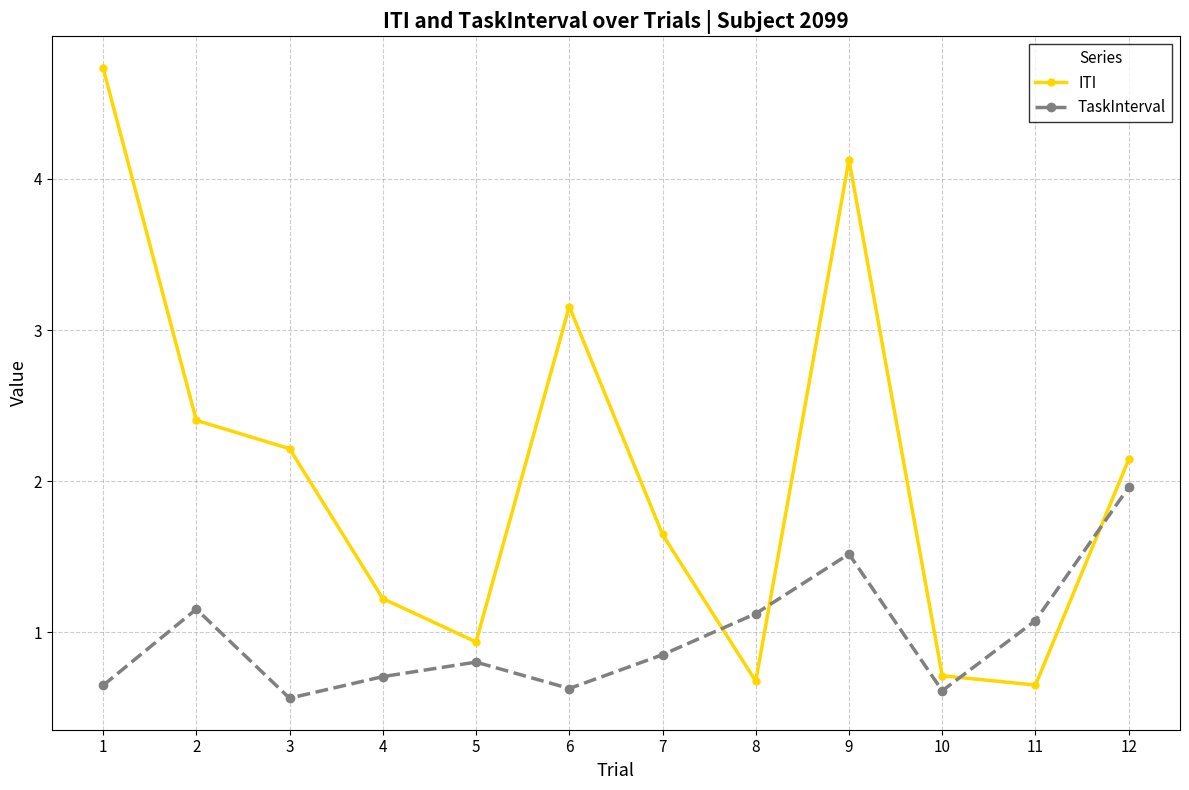

How many times do ITI and TaskInterval cross each other?

4